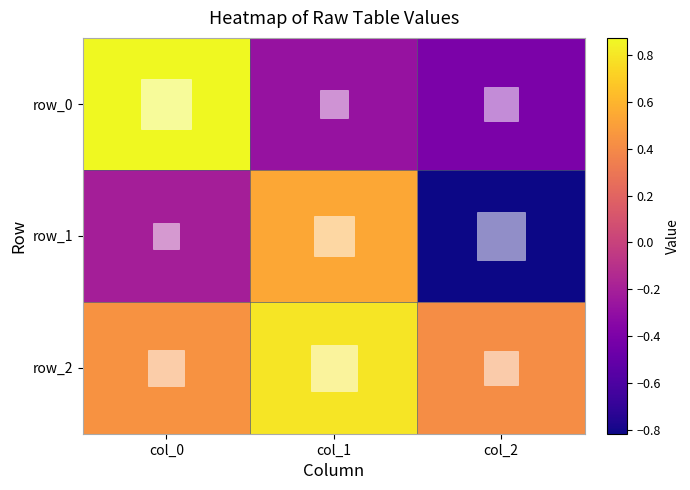

At which label does row_1 reach its peak?

col_1